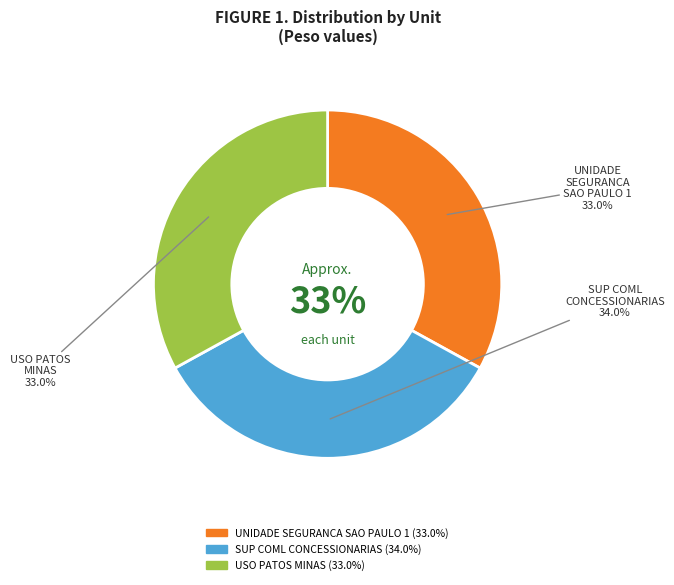

True or false: USO PATOS MINAS accounts for 33% of the total.

True